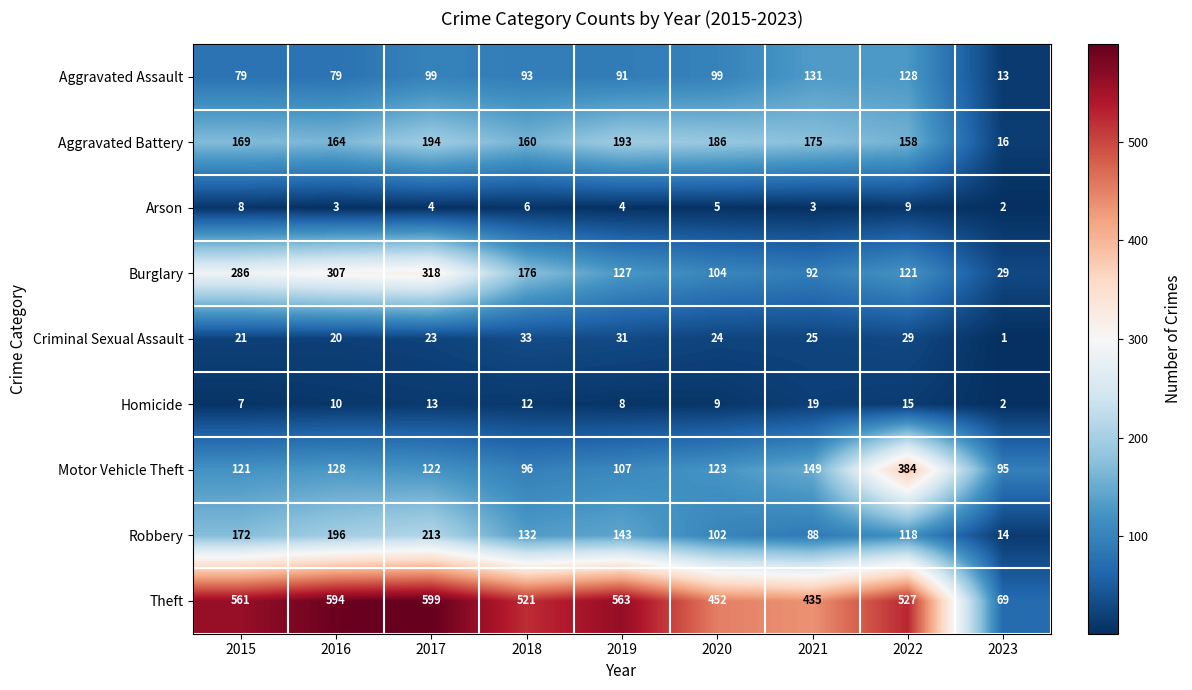

What is the sum of all Robbery values?

1178